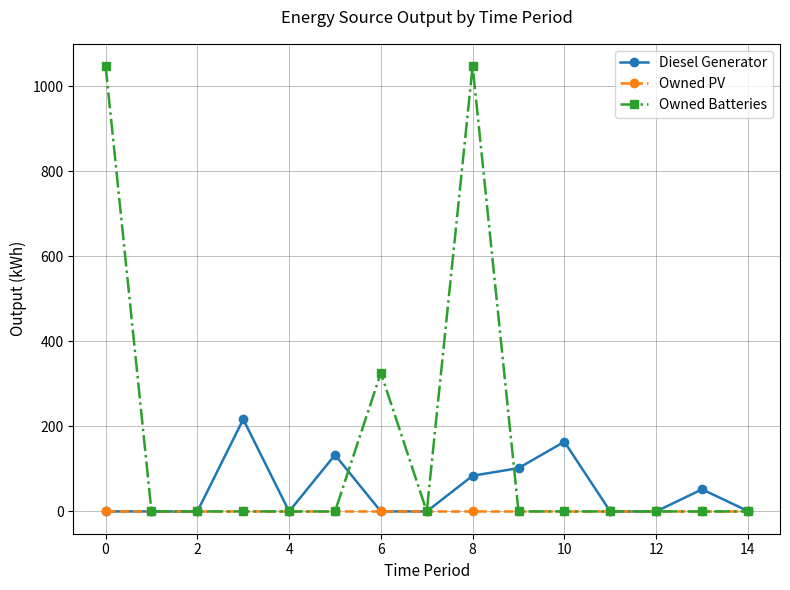

Does the chart display data point markers on the line(s)?

Yes